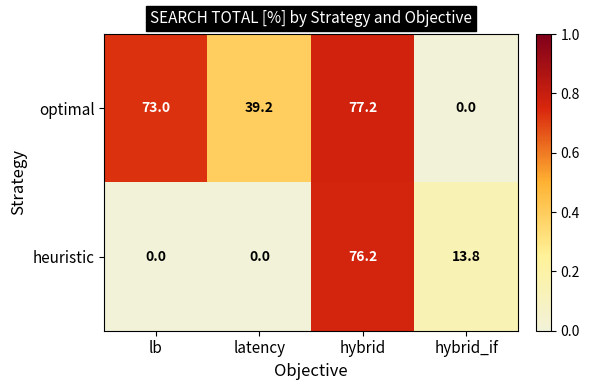

Reading left to right, what are all the values shown in this chart?

optimal: 73.0	39.2	77.2	0.0
heuristic: 0.0	0.0	76.2	13.8